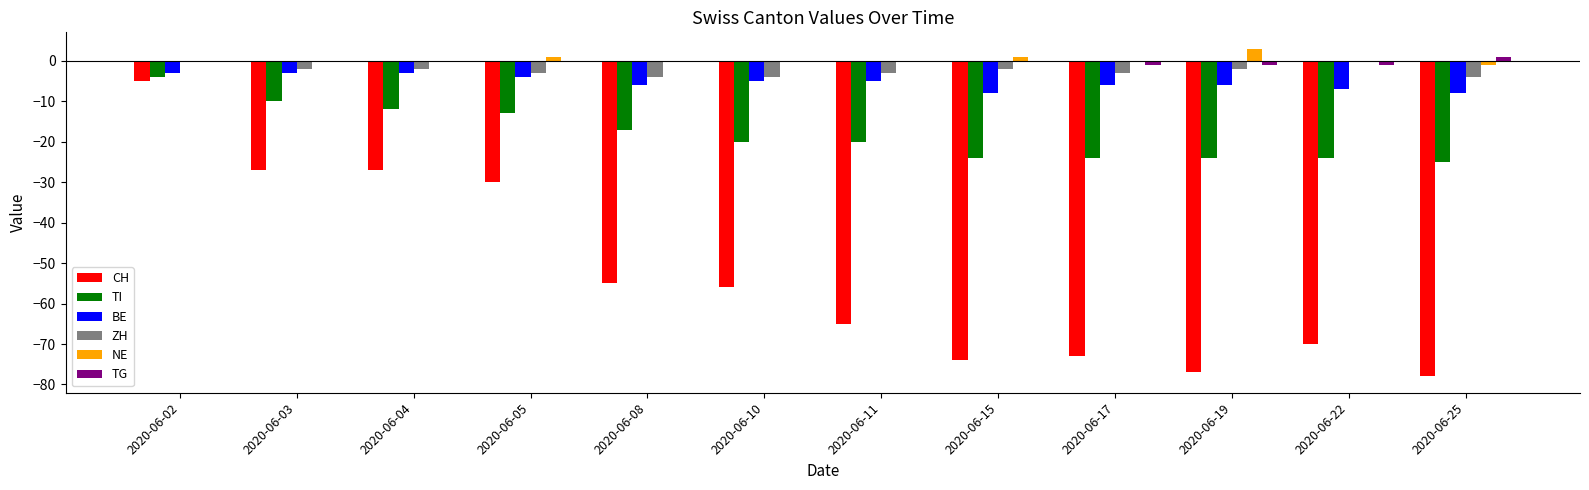

At which label does TI reach its peak?

2020-06-02